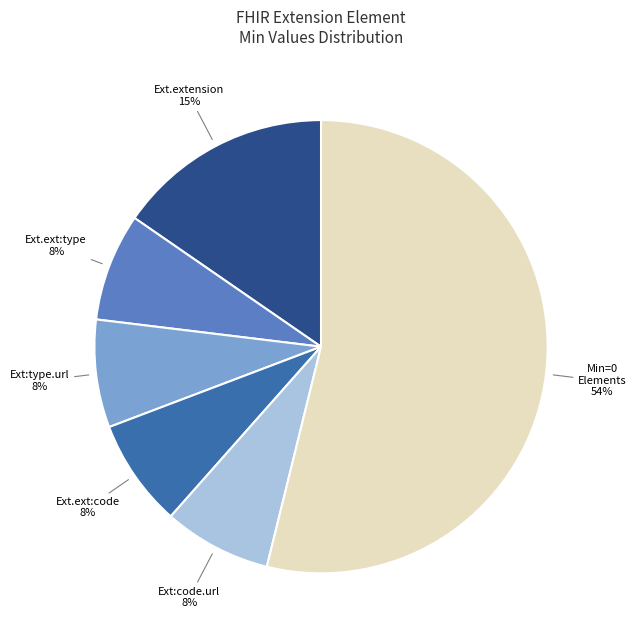

Is there any slice that represents more than half of the pie?

Yes